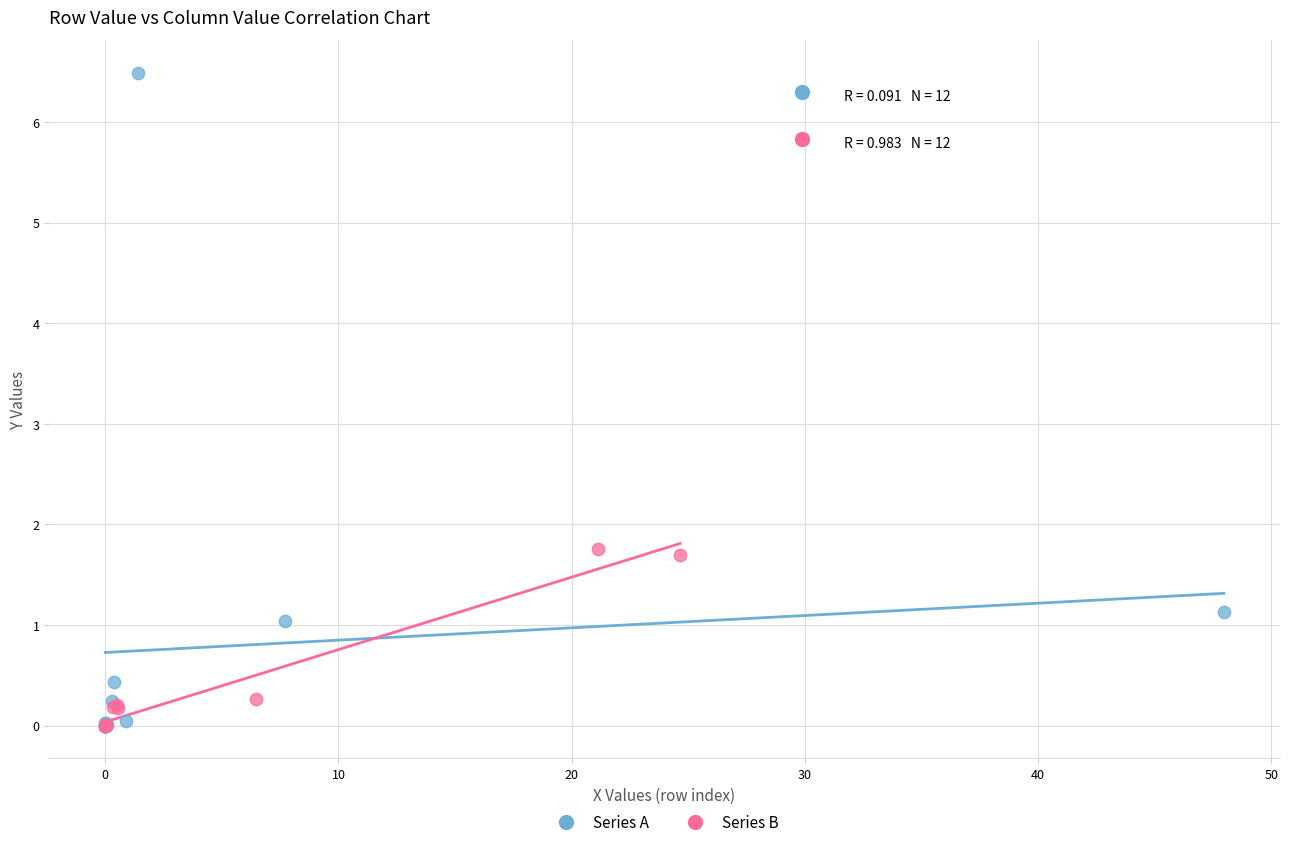

Which series contains the highest Y value?

Series A